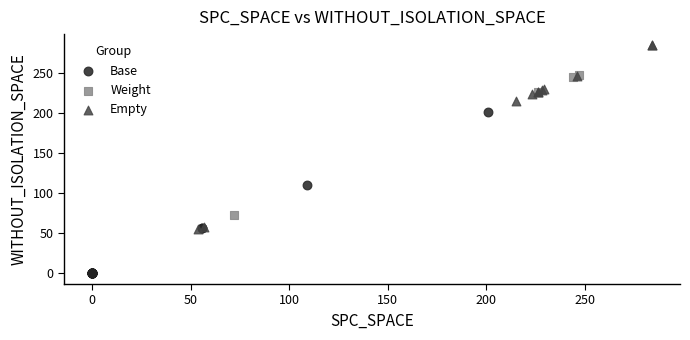

Which series contains the highest Y value?

Empty